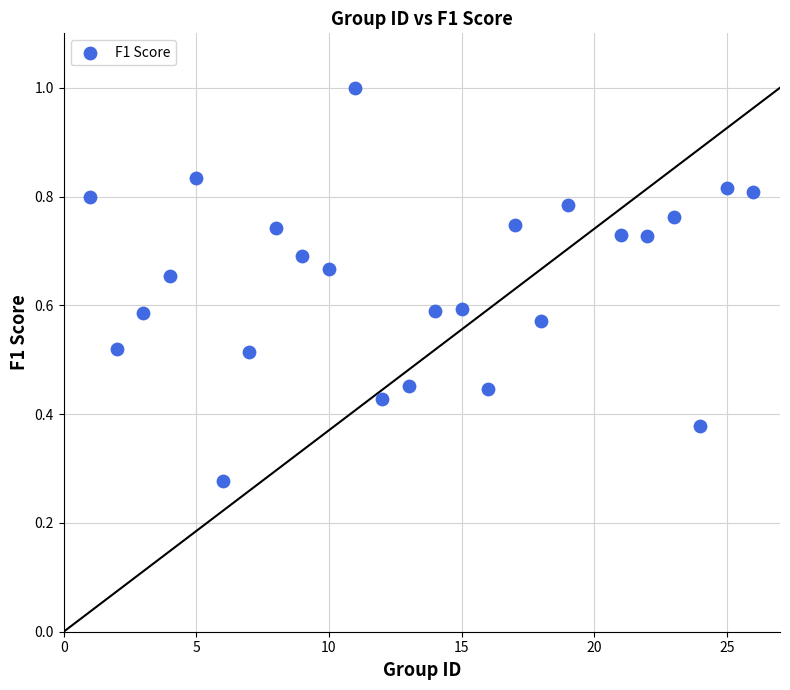

What is the range of X values (max minus min)?

25.0